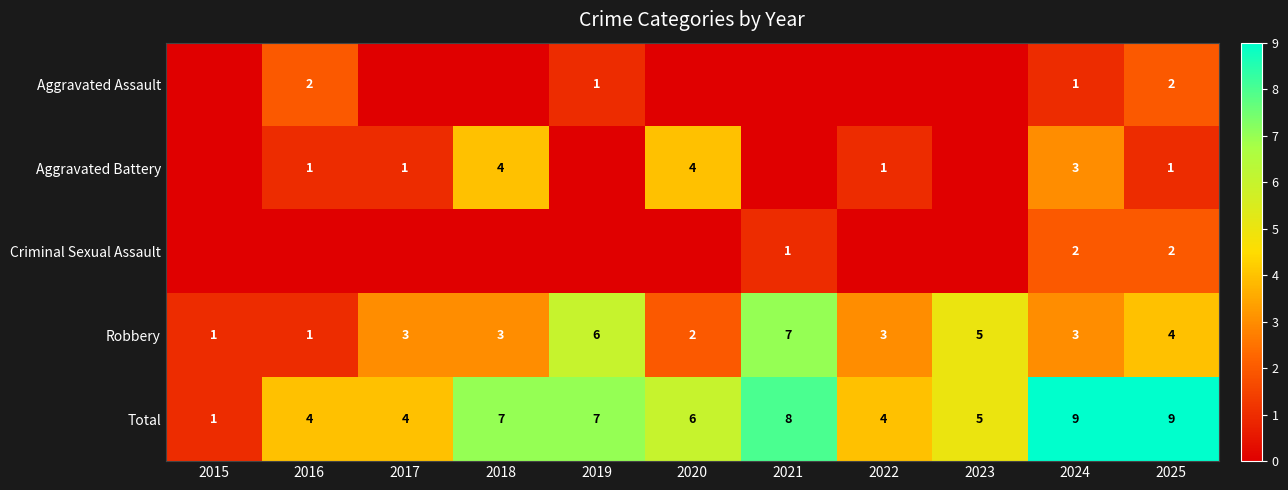

The value of Robbery at 2020 is 0. True or false?

False